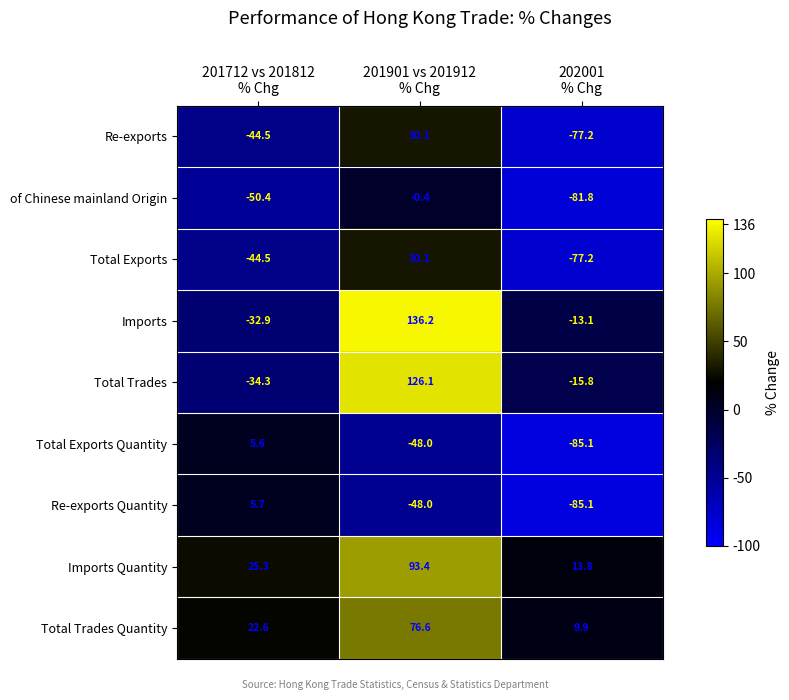

How many values in the Total Trades Quantity series exceed 22?

2